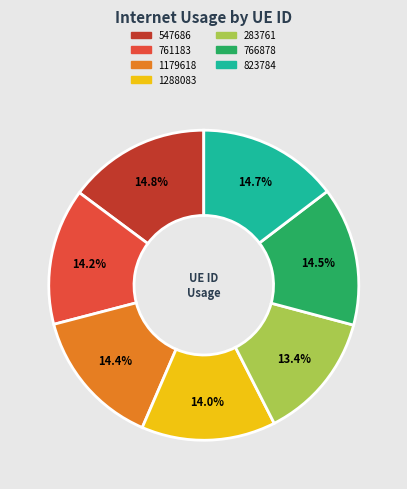

How much of the chart is everything except 283761?

86.6%